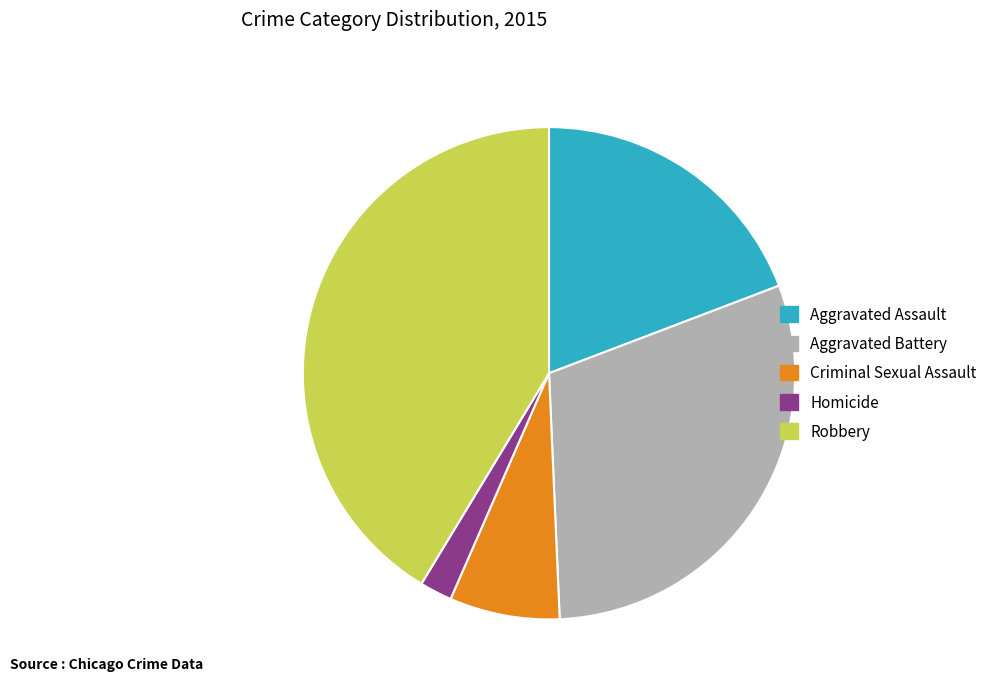

True or false: Aggravated Battery accounts for 30% of the total.

True